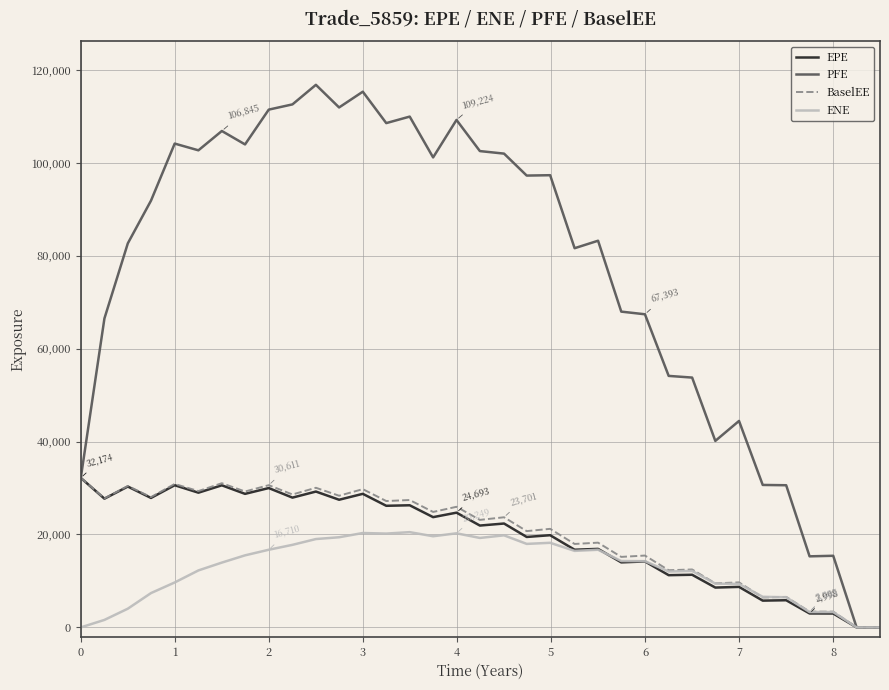

Which series has the widest spread of values?

PFE